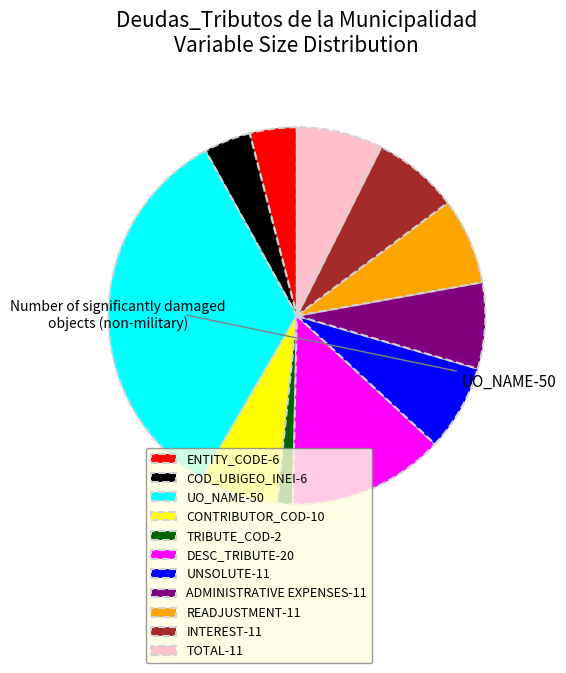

What is the ratio of the value at DESC_TRIBUTE-20 to the value at TRIBUTE_COD-2?

10.0